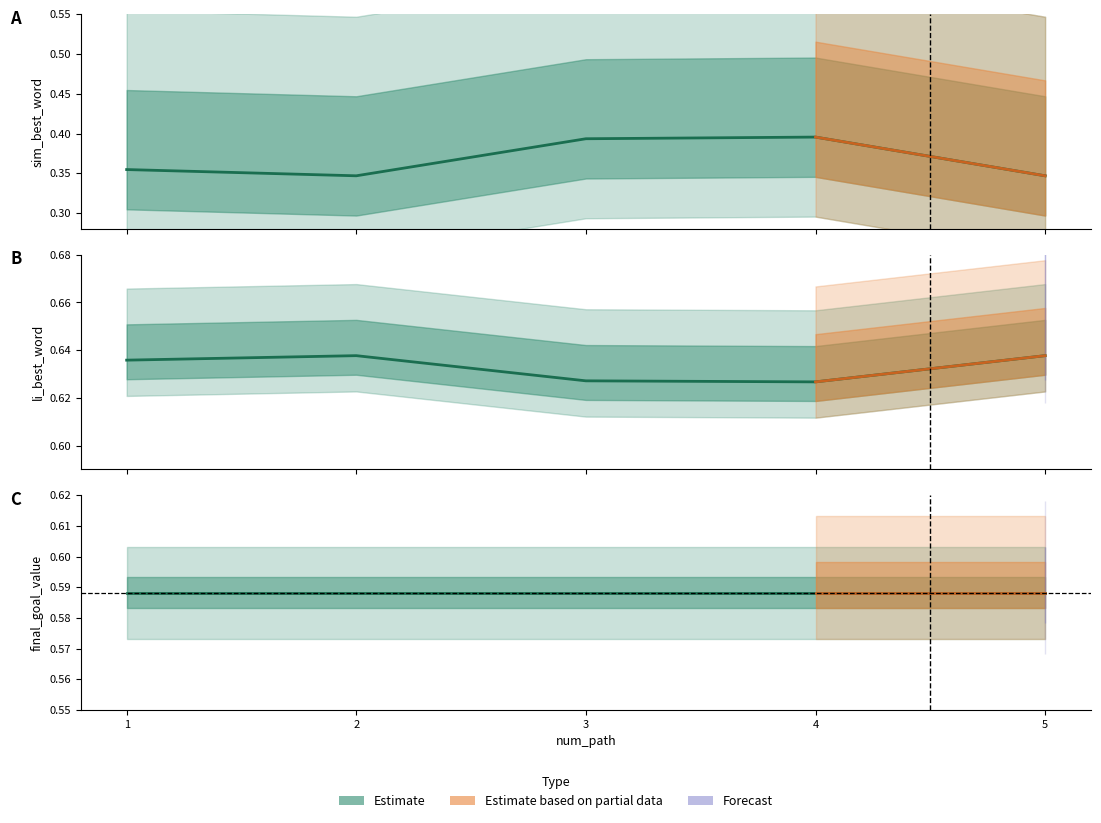

What is the value of the sim_best_word point at the 3rd from the left?

0.4